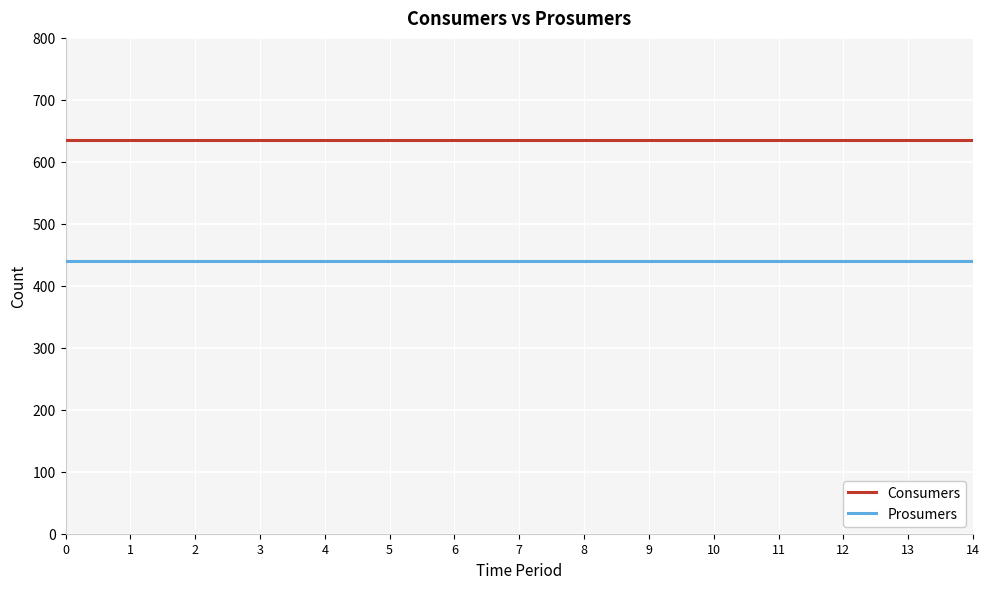

True or false: Consumers and Prosumers cross at least once.

False